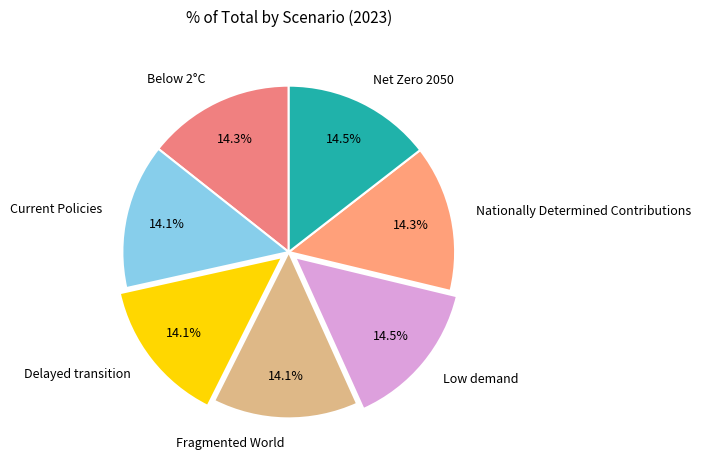

How many slices are in this pie chart?

7